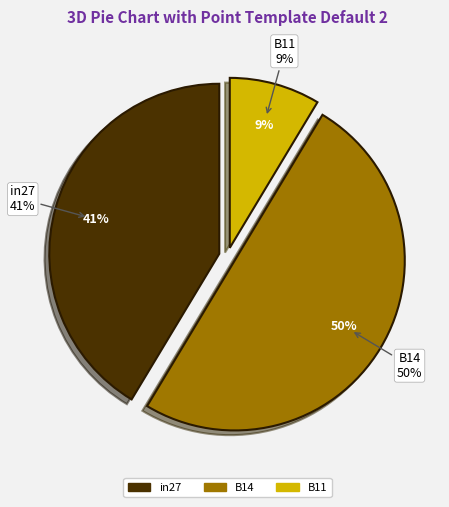

Which slice is the largest?

B14